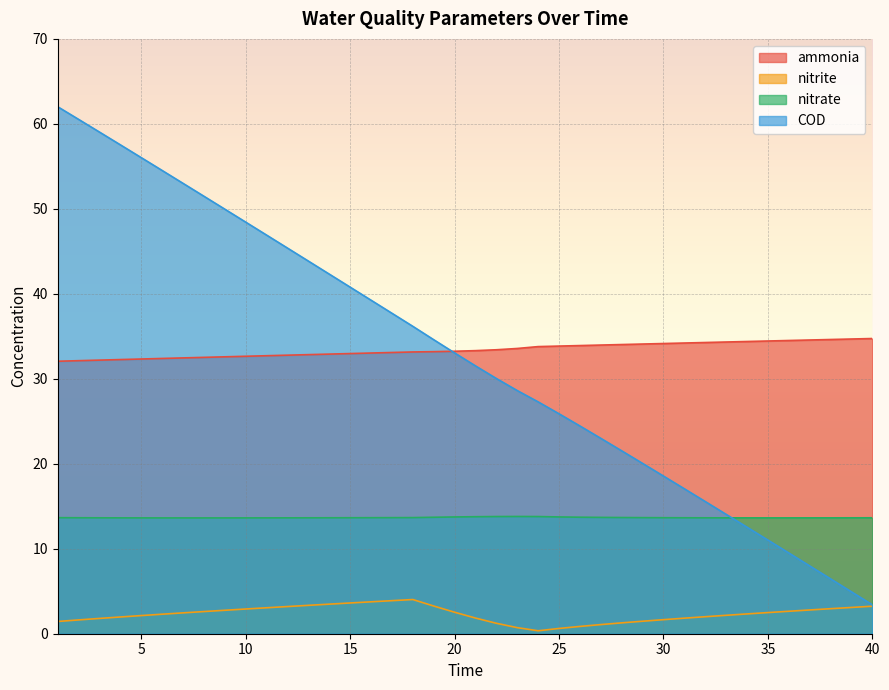

After their last crossing, which series has the higher values: COD or nitrate?

nitrate